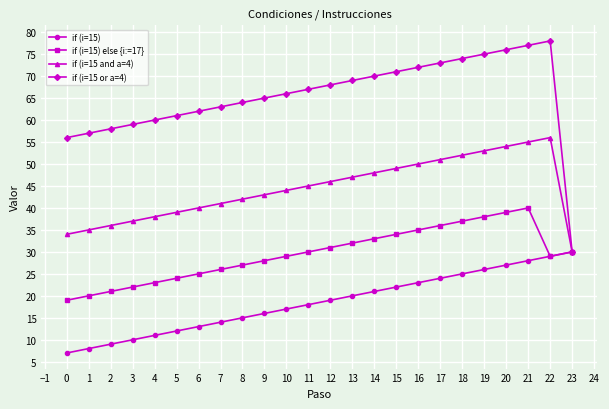

What is the greatest value displayed?

78